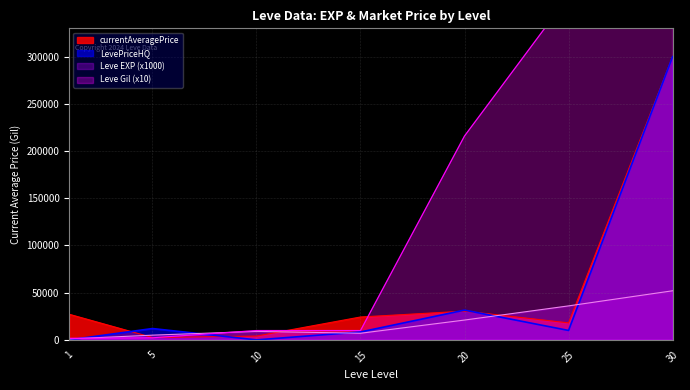

Is the value of currentAveragePrice at 25 greater than the value of Leve EXP at 25?

No